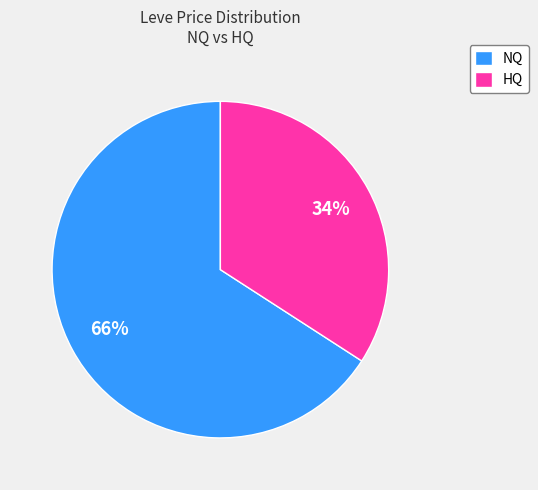

Is it true that HQ is 34% of the pie?

True